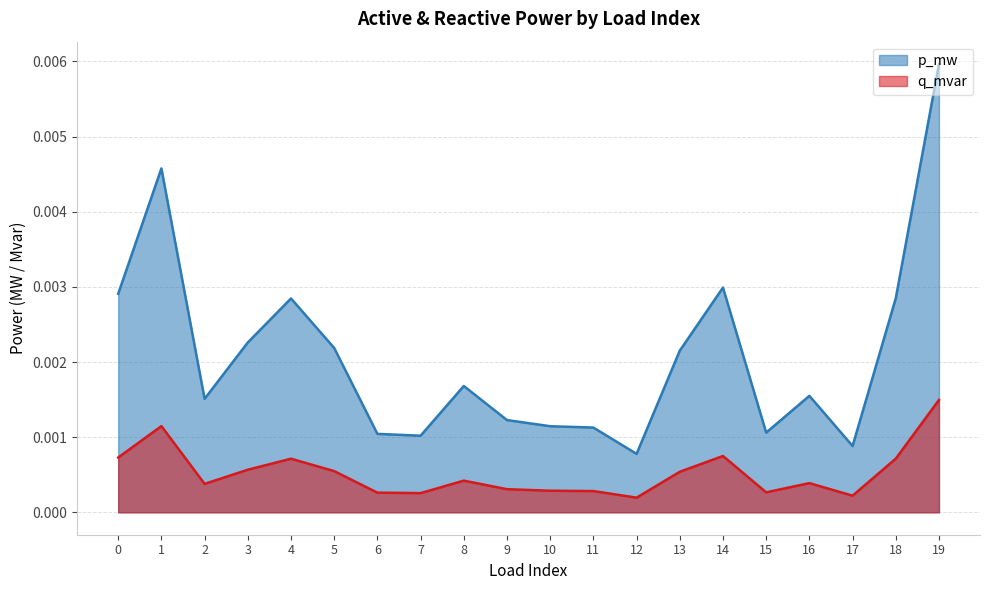

Where is p_mw nearest to the value 0?

12